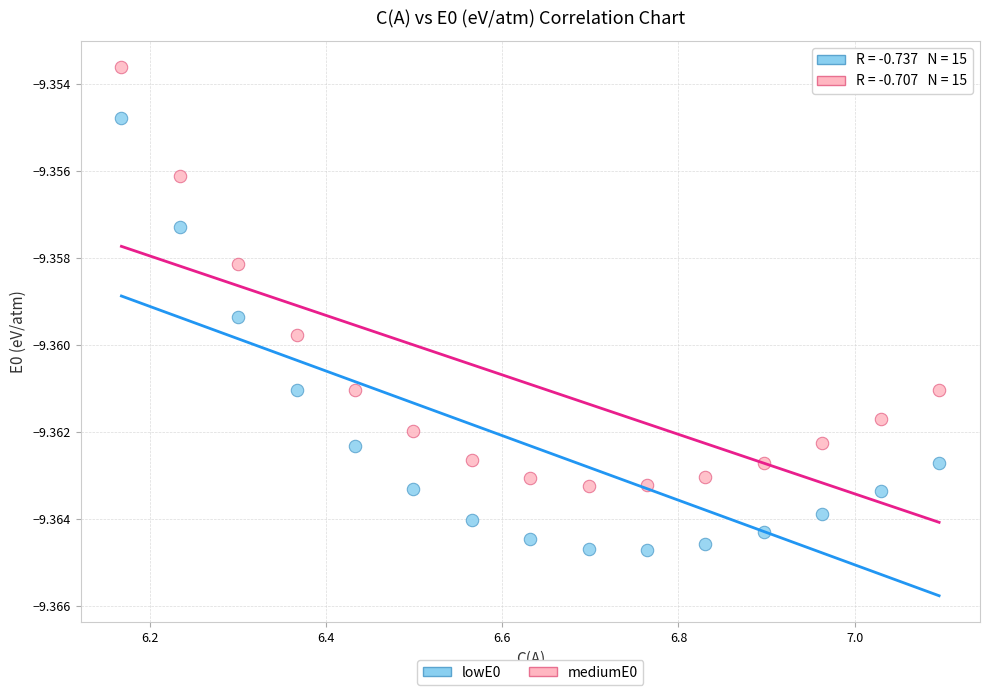

Across all data points, what is the range of X values (max minus min)?

0.9